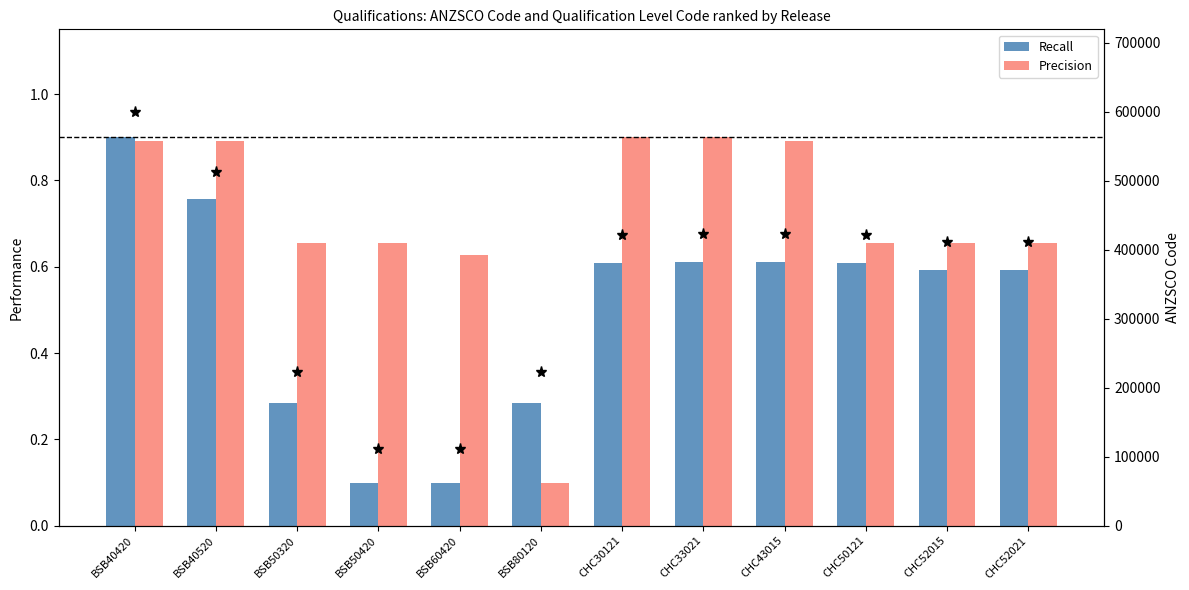

List the labels in order of Precision value, smallest first.

BSB80120, BSB60420, BSB50320, BSB50420, CHC50121, CHC52015, CHC52021, BSB40420, BSB40520, CHC43015, CHC30121, CHC33021